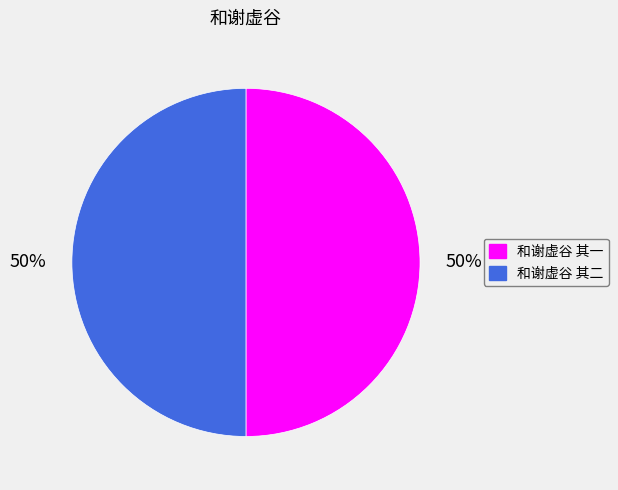

Count the number of slices in the pie.

2